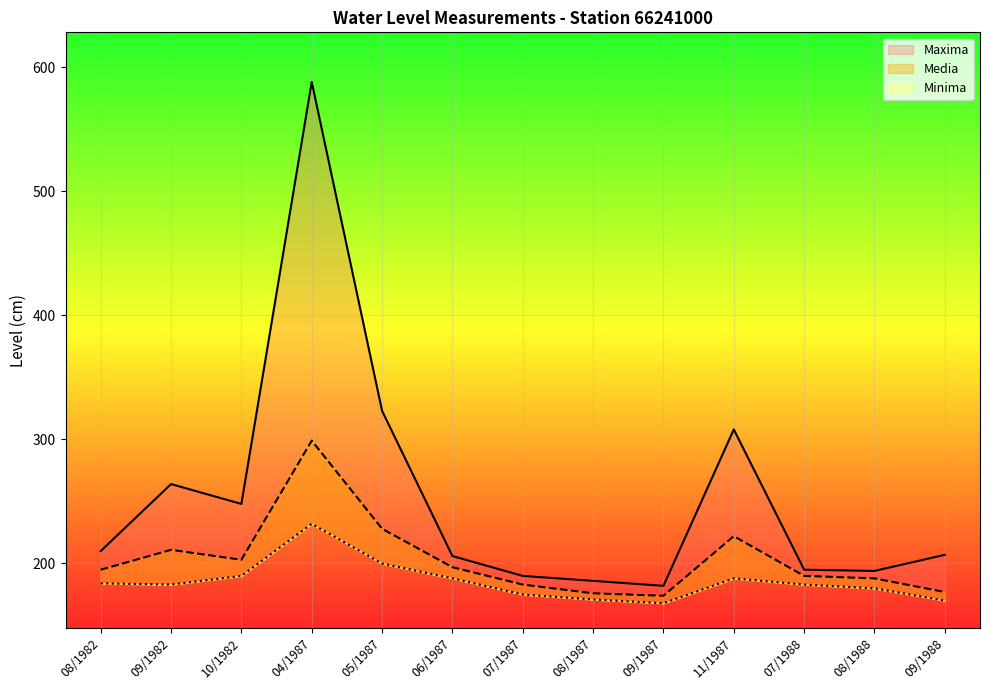

True or false: Minima and Media intersect in this chart.

False